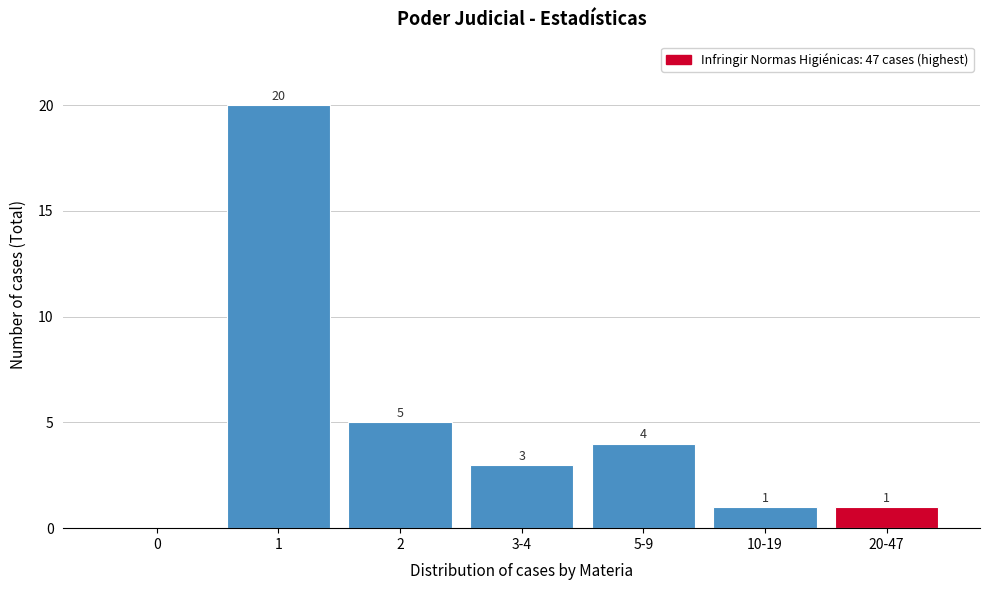

Reading right to left, extract all data points from this chart.

20-47=1	10-19=1	5-9=4	3-4=3	2=5	1=20	0=0